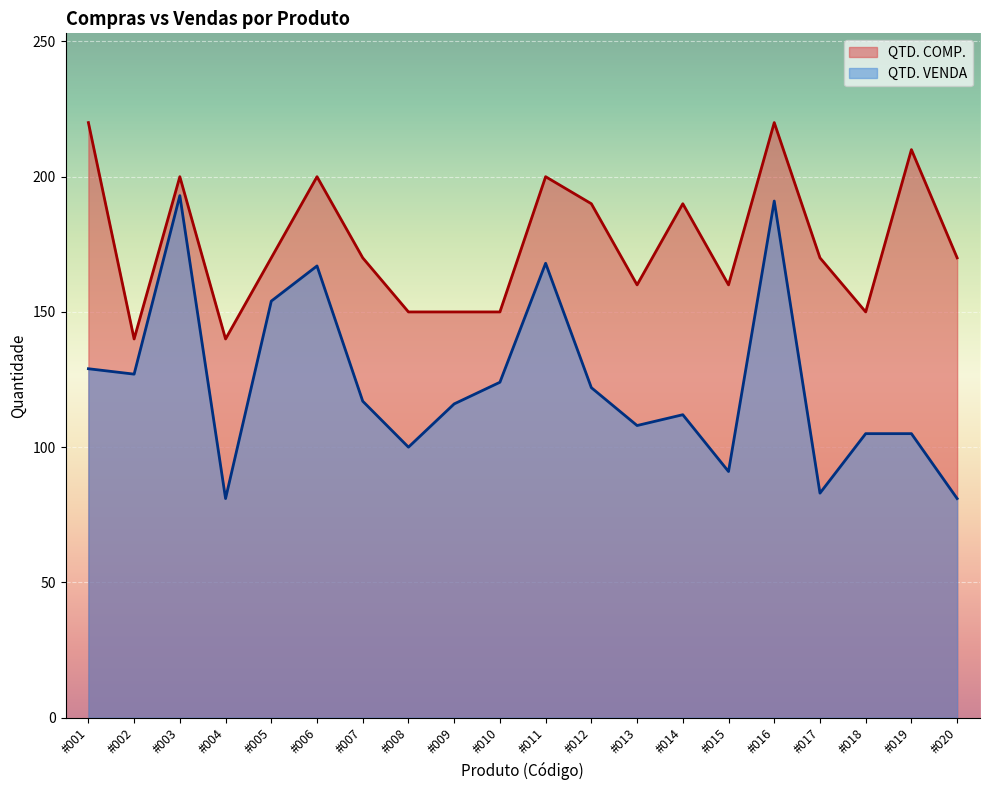

Read the QTD. COMP. value at #005.

170